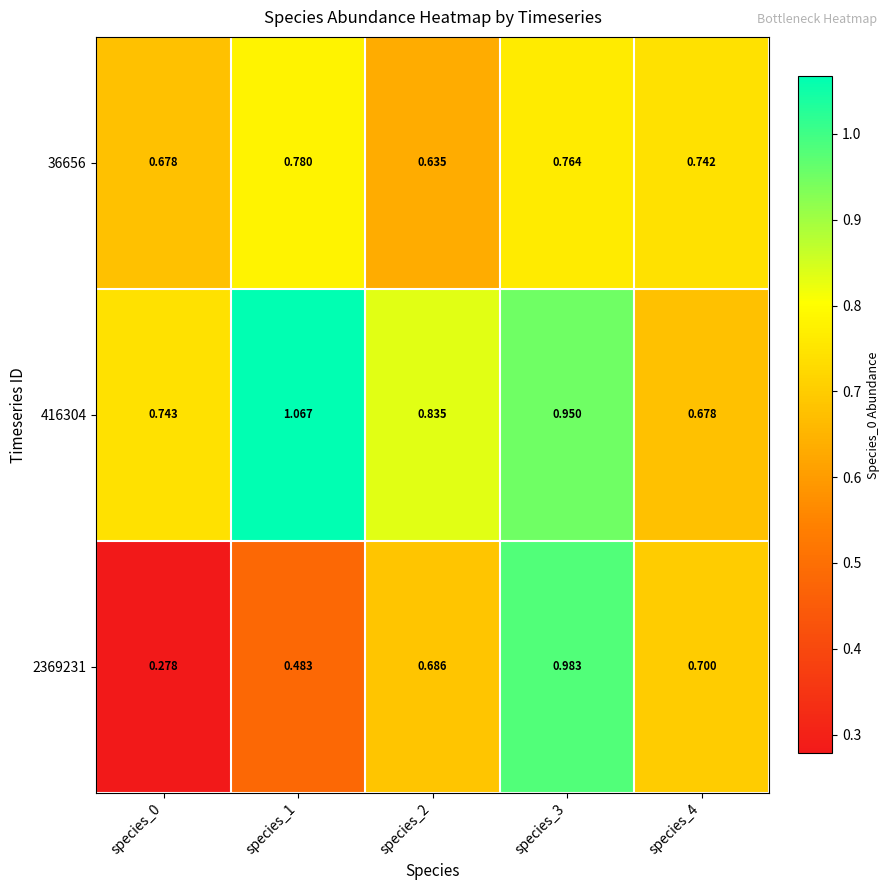

Rank the series at species_0 from highest to lowest value.

416304, 36656, 2369231